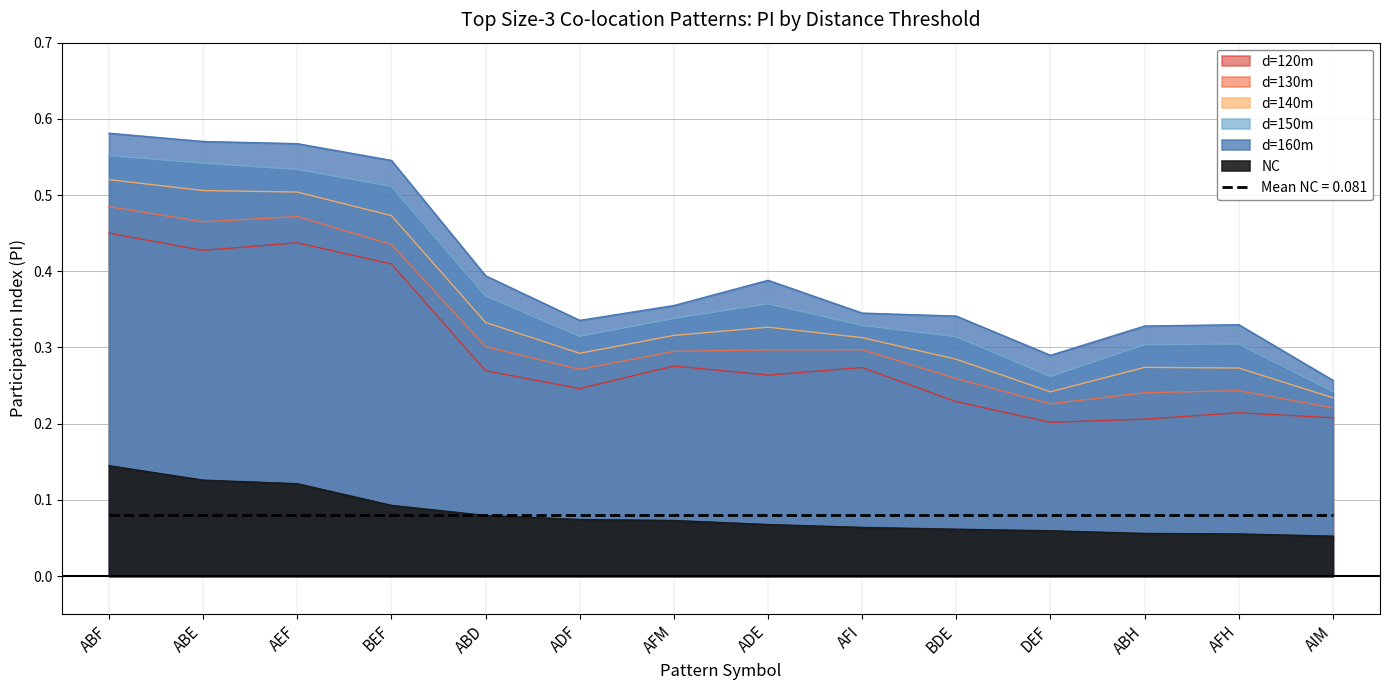

Where is the first local minimum for d=130m?

ABE